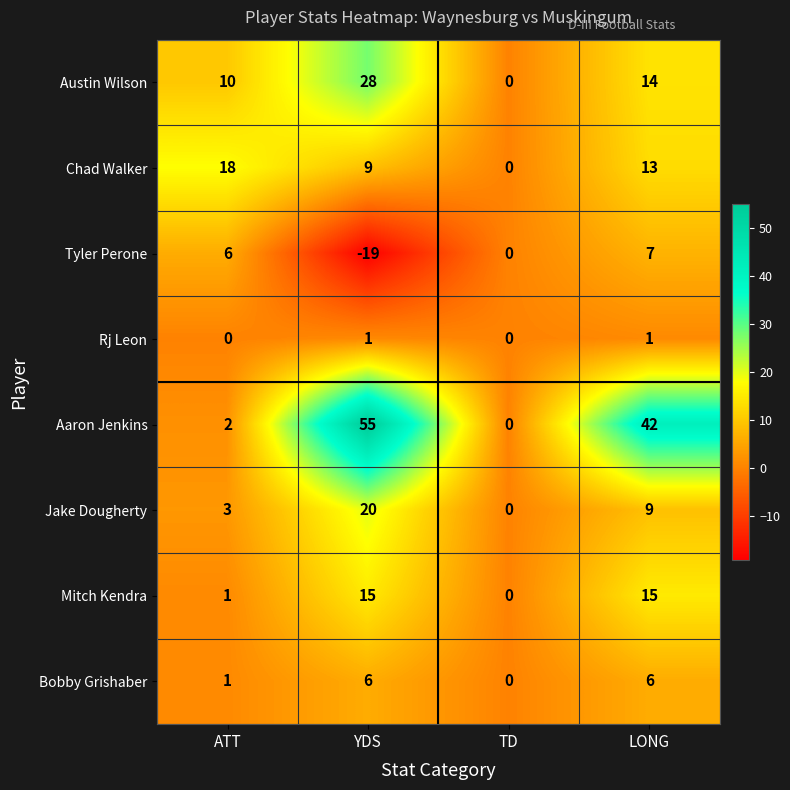

Which series has the largest total across all categories?

Aaron Jenkins